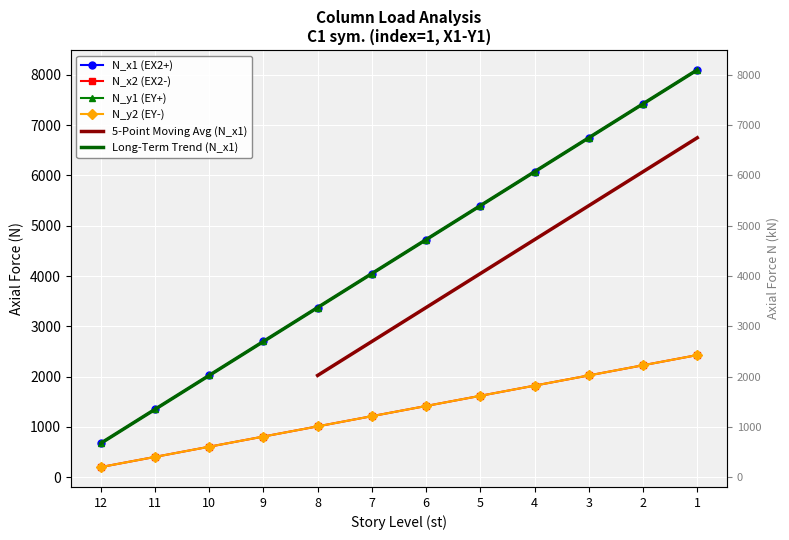

Reading right to left, transcribe all the data shown in this chart.

N_x1: 8100.0	7425.0	6750.0	6075.0	5400.0	4725.0	4050.0	3375.0	2700.0	2025.0	1350.0	675.0
N_x2: 2430.0	2227.5	2025.0	1822.5	1620.0	1417.5	1215.0	1012.5	810.0	607.5	405.0	202.5
N_y1: 8100.0	7425.0	6750.0	6075.0	5400.0	4725.0	4050.0	3375.0	2700.0	2025.0	1350.0	675.0
N_y2: 2430.0	2227.5	2025.0	1822.5	1620.0	1417.5	1215.0	1012.5	810.0	607.5	405.0	202.5